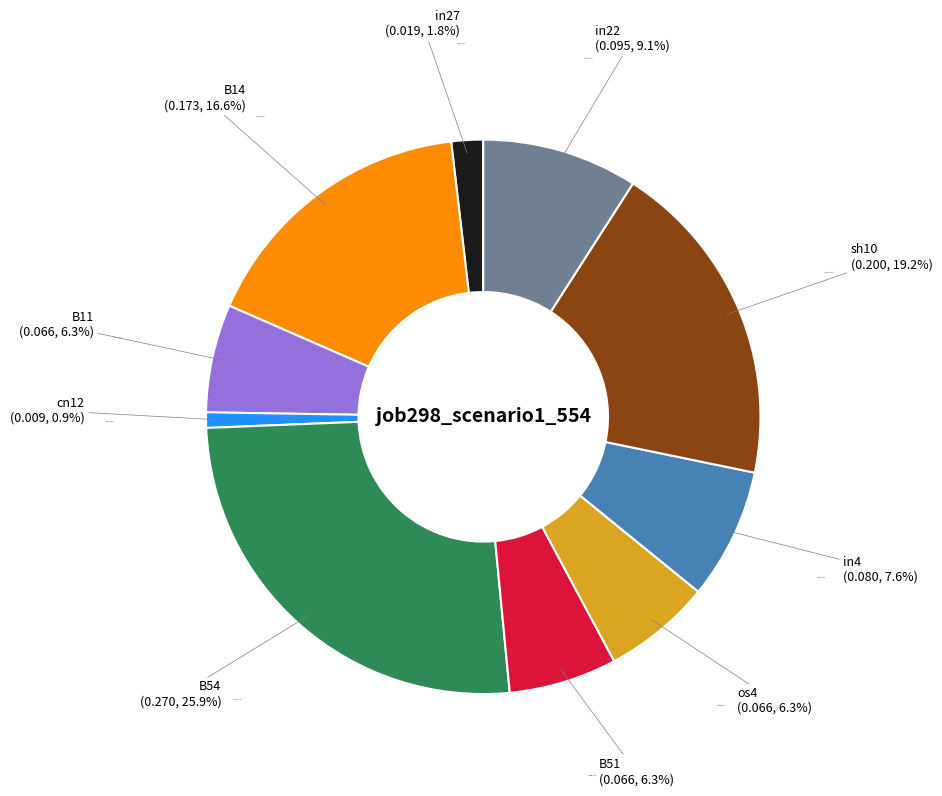

How many segments does this pie chart have?

10